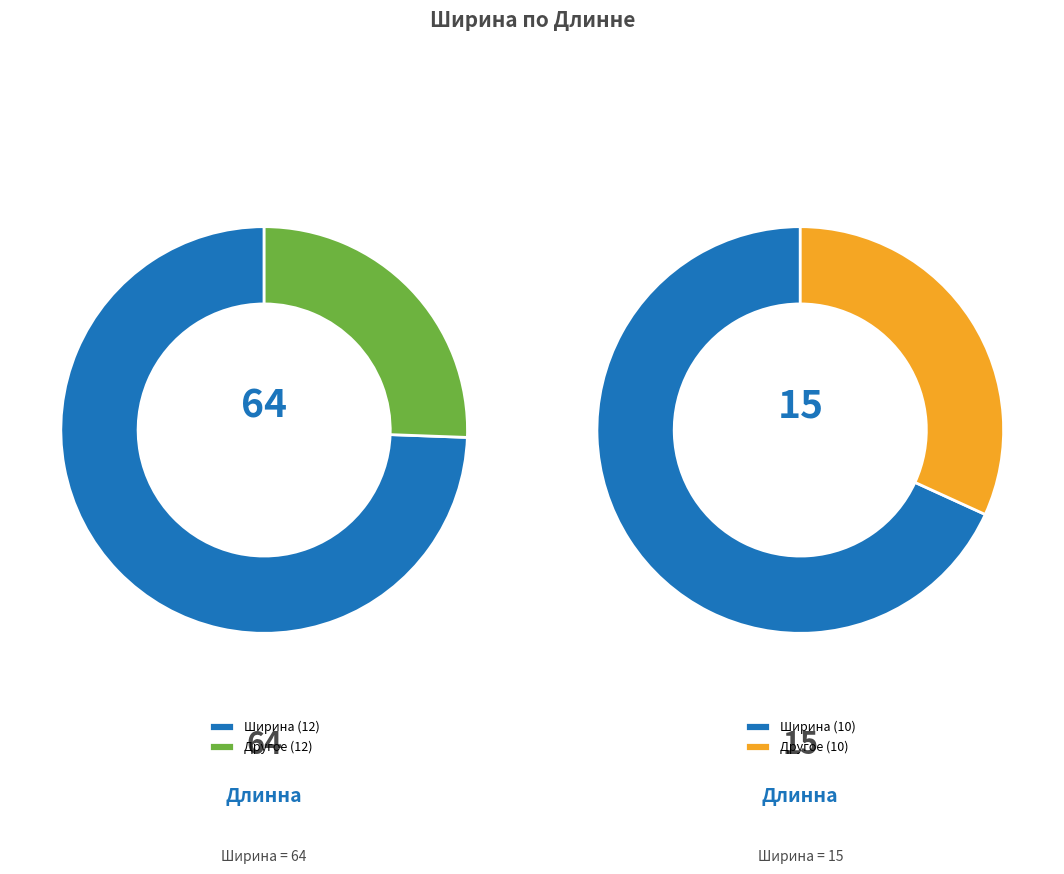

Count the number of slices in the pie.

2